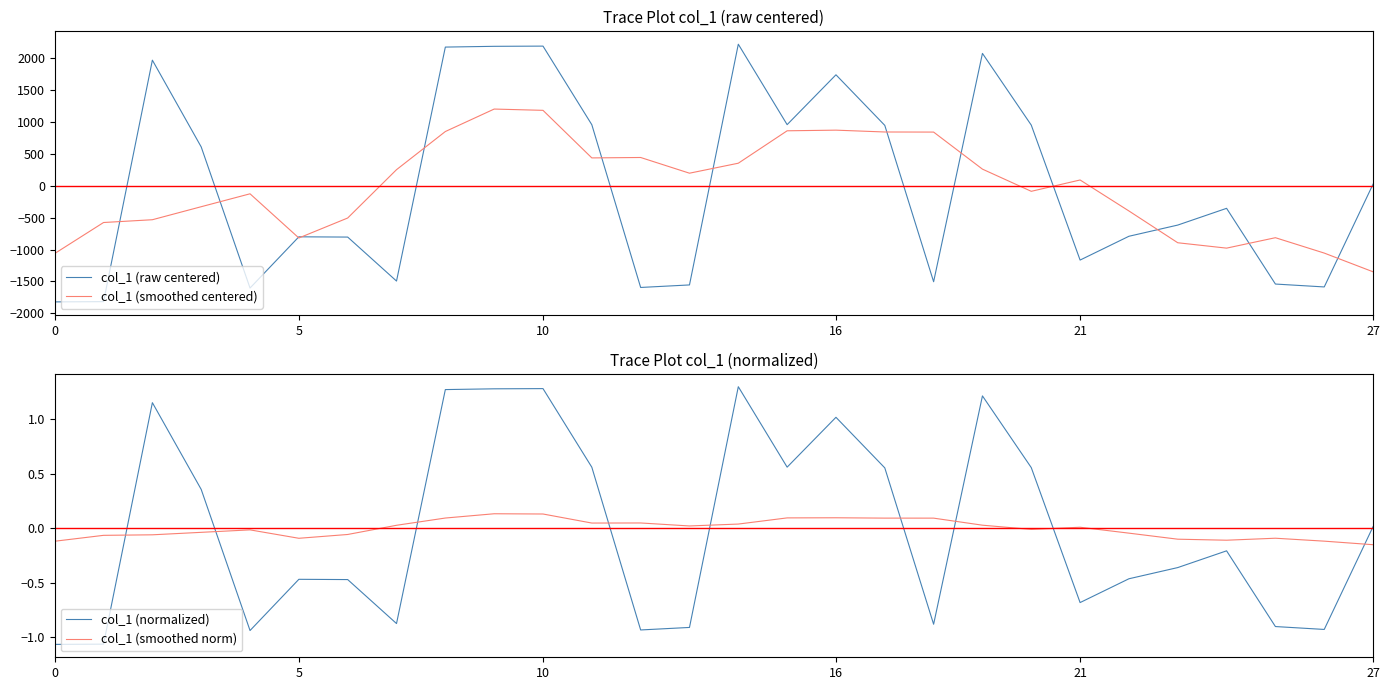

Is it true that col_1 (smoothed norm) equals 0.1 at 8?

True